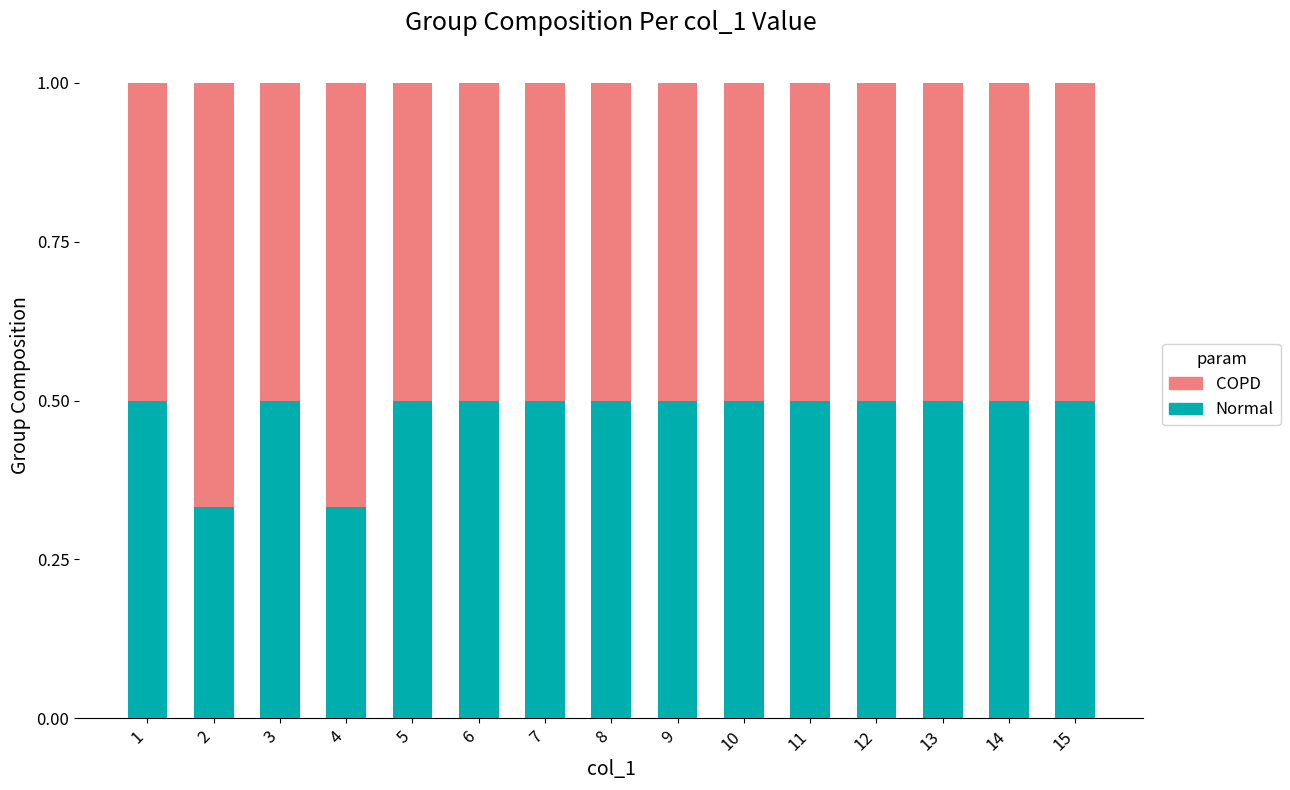

What is the highest value of the Normal series?

0.5